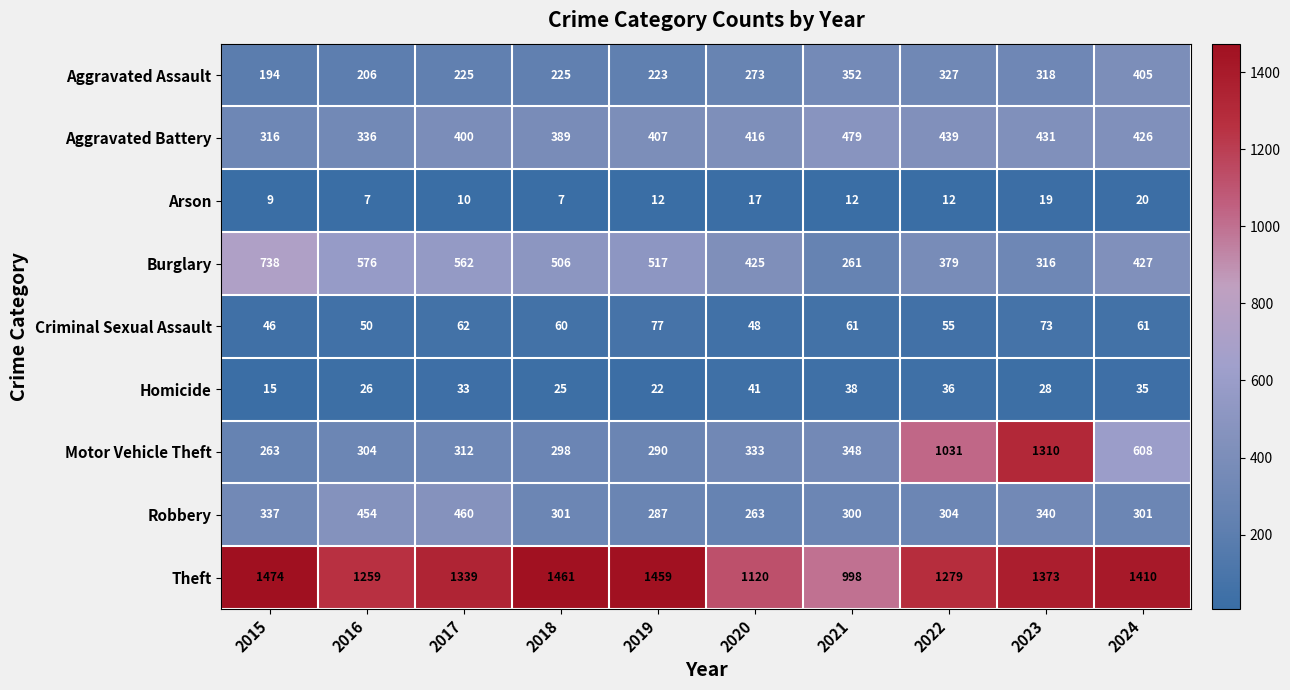

At which label is Aggravated Assault closest to 299?

2023